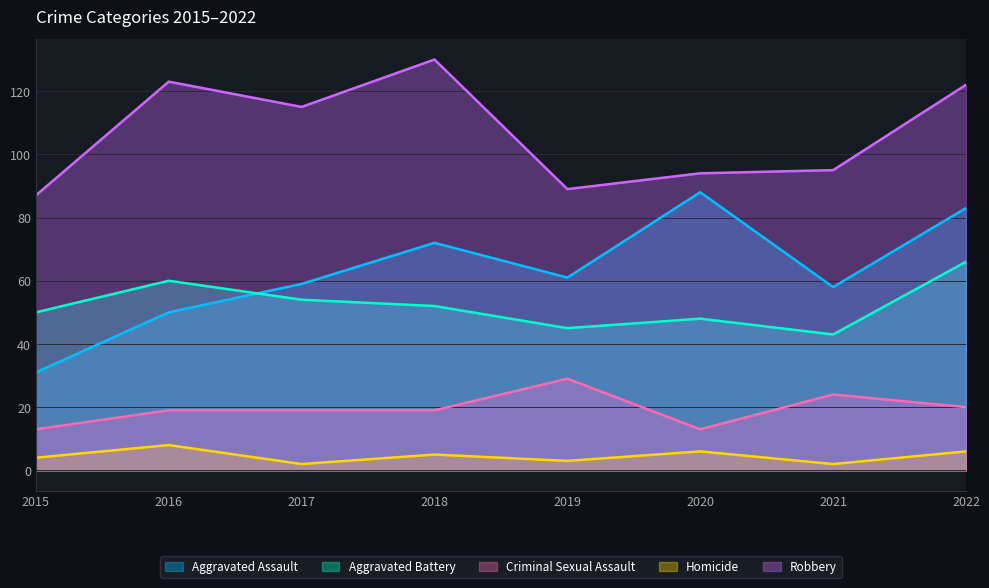

What are all the series names shown in the legend?

Aggravated Assault, Aggravated Battery, Criminal Sexual Assault, Homicide, Robbery